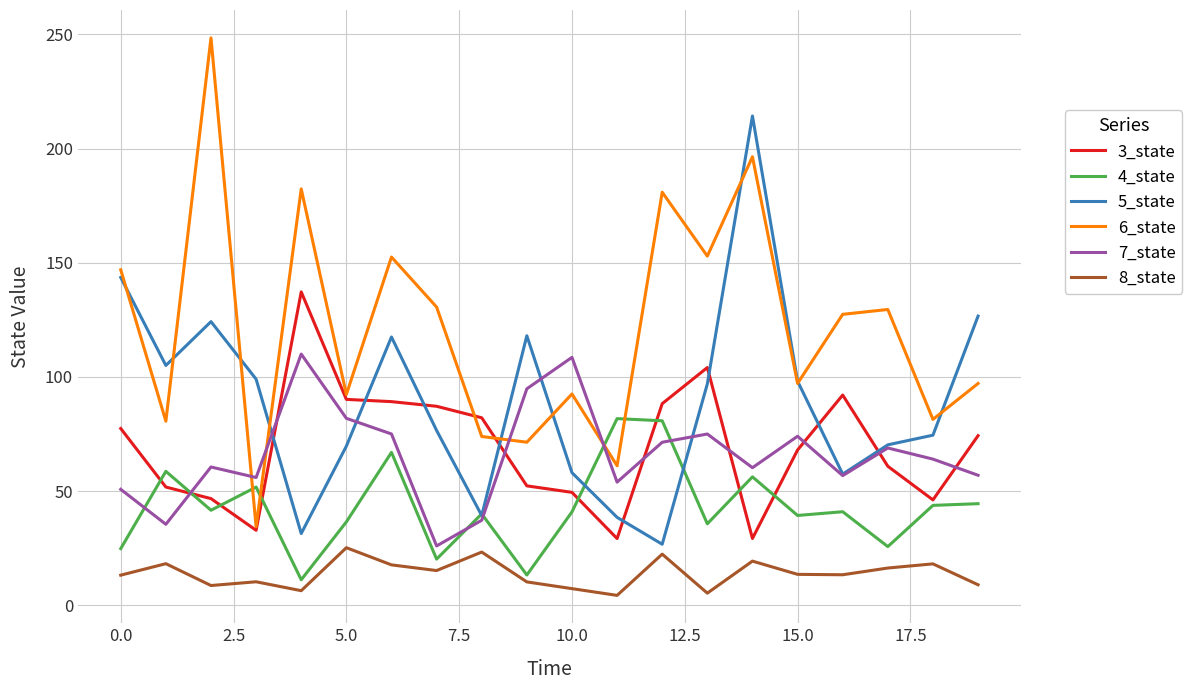

Which series has the widest spread of values?

6_state